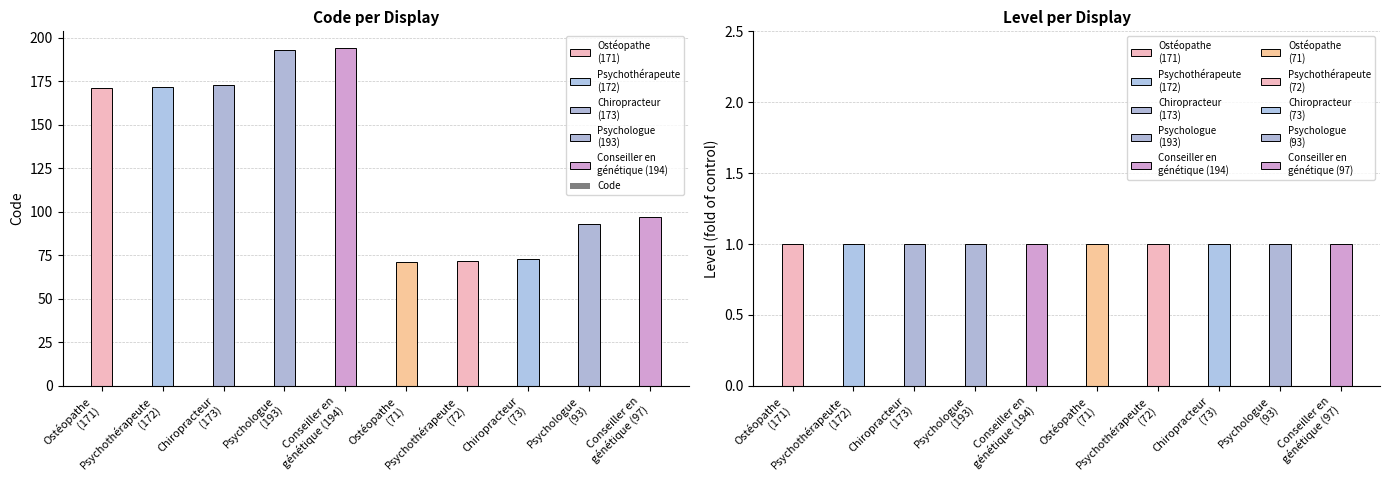

What is the label of the 7th bar from the left?

Psychothérapeute
(72)